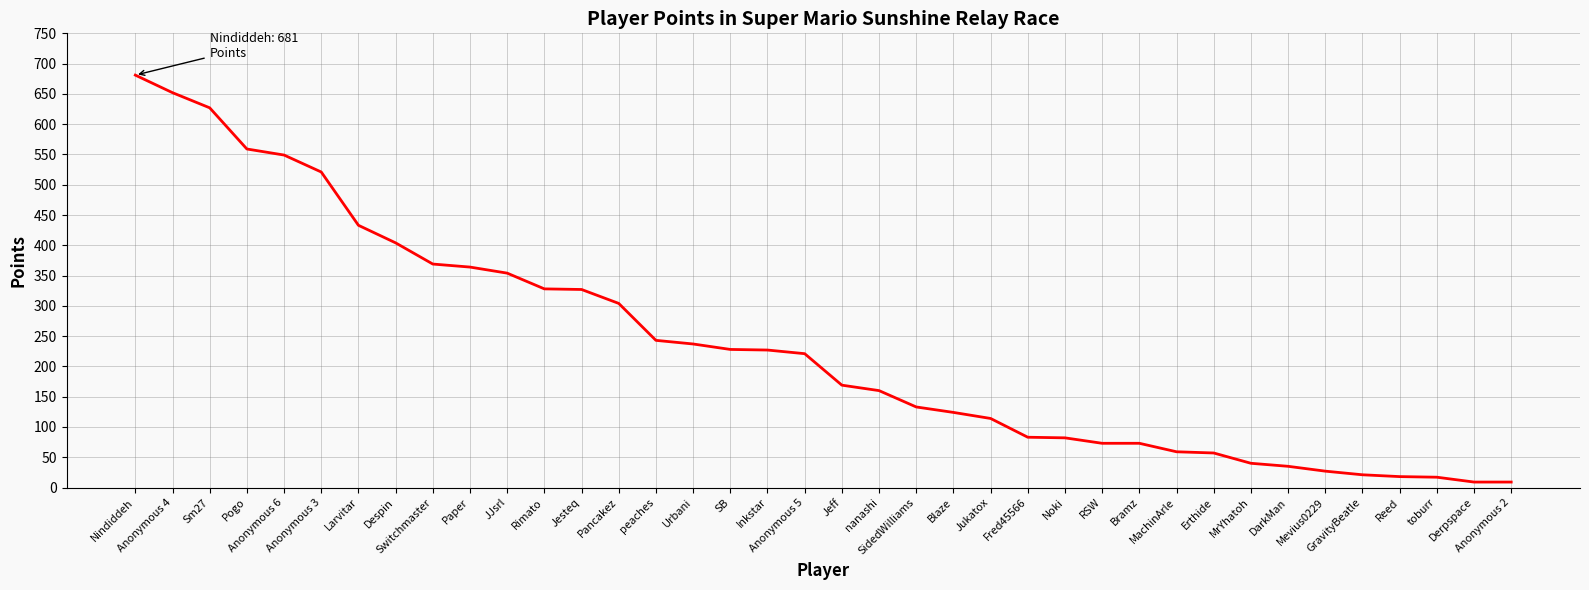

Which has a higher value, peaches or Reed?

peaches